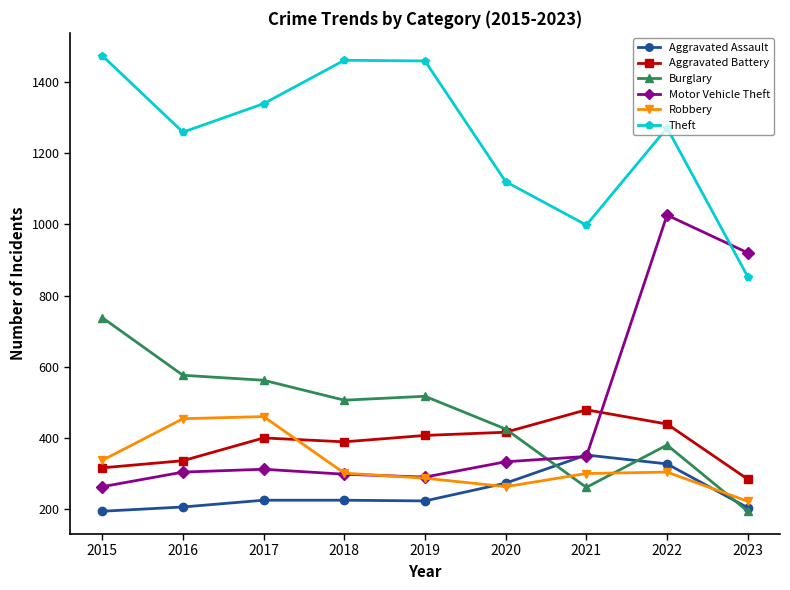

What is the total value across all series at 2019?

3183